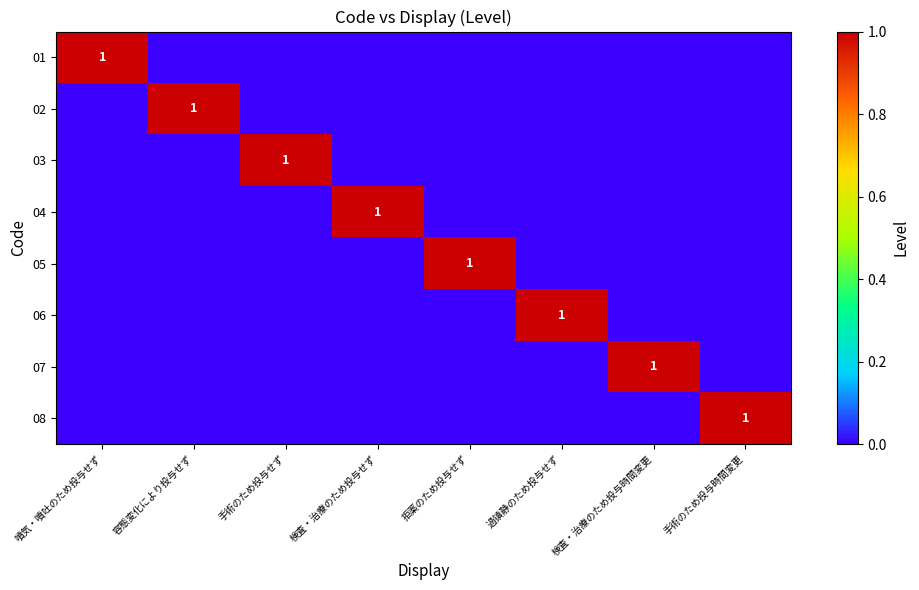

Is it true that 07 equals 1 at 検査・治療のため投与時間変更?

True